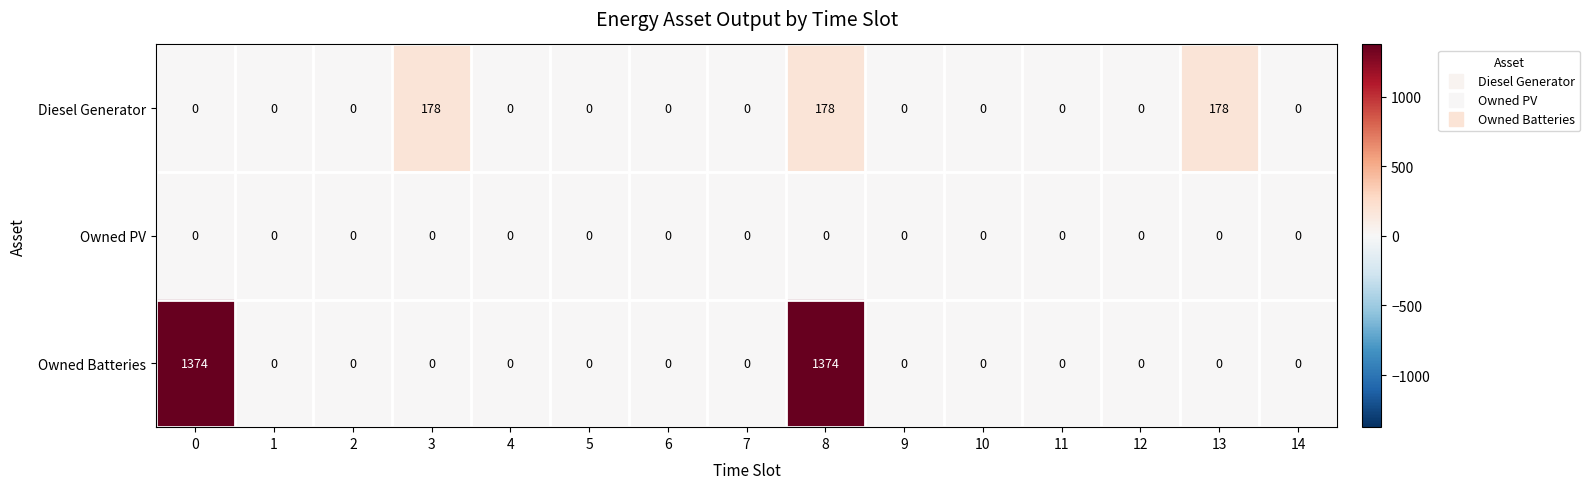

True or false: Diesel Generator has a value of 0 at 2.

True